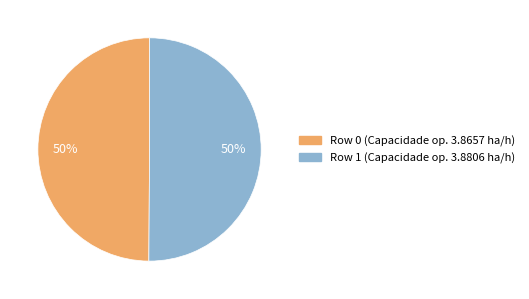

To the nearest percent, what is the combined percentage of Row 1 and Row 0?

100%